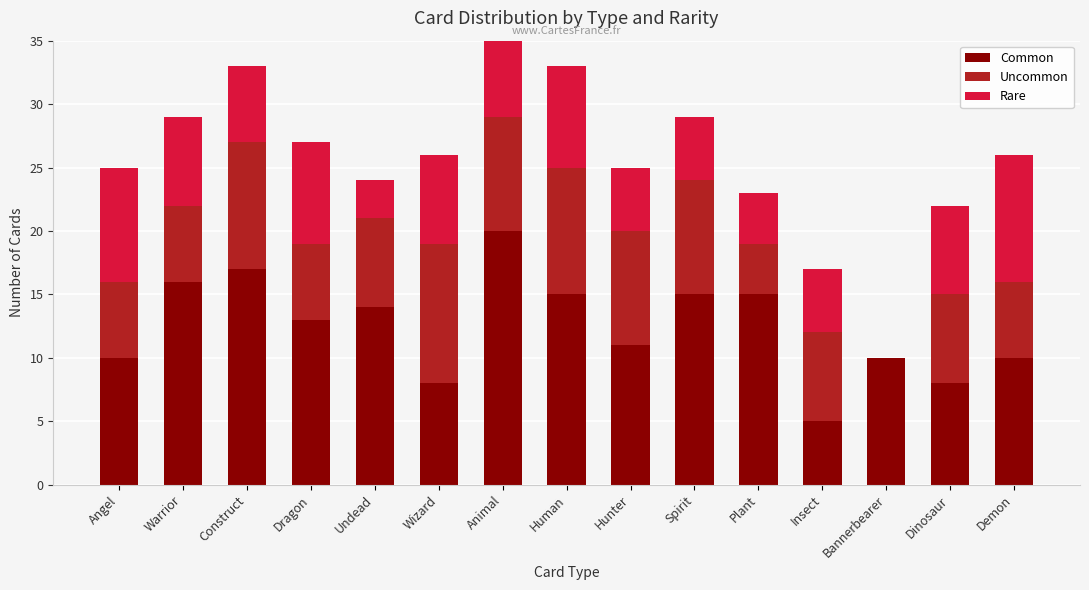

True or false: Uncommon has a value of 4 at Spirit.

False